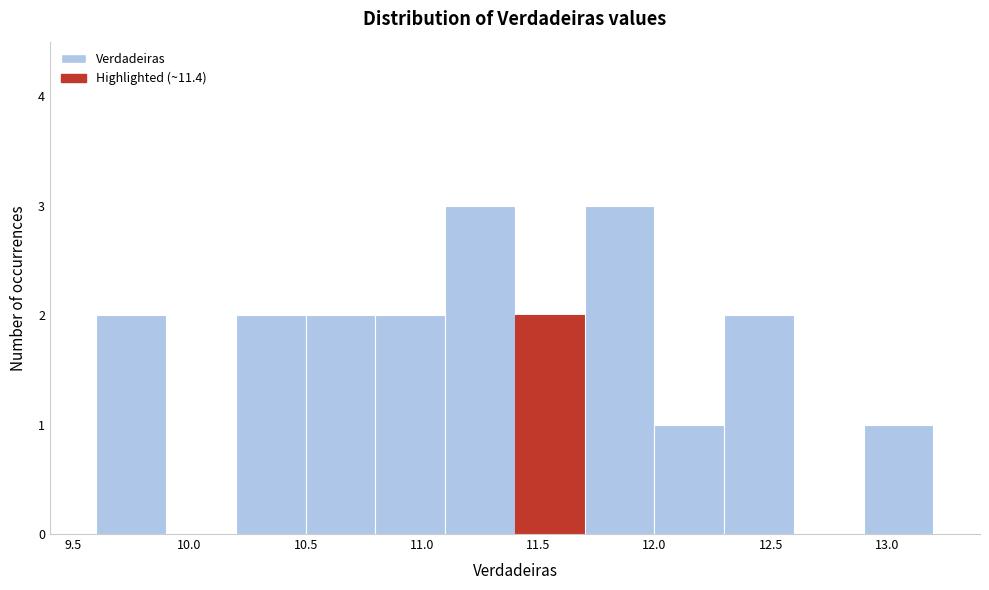

How tall is the bar that spans 11.1 to 11.4 on the x-axis? The values are not printed on the chart, so give them approximately, as read against the axis.

3